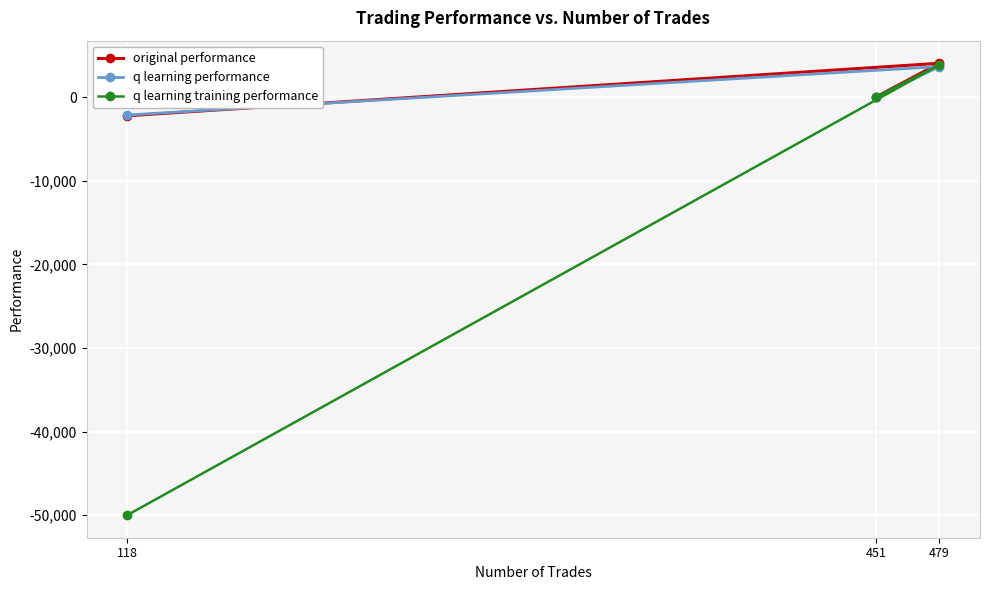

At how many categories does at least one series exceed -23072?

3